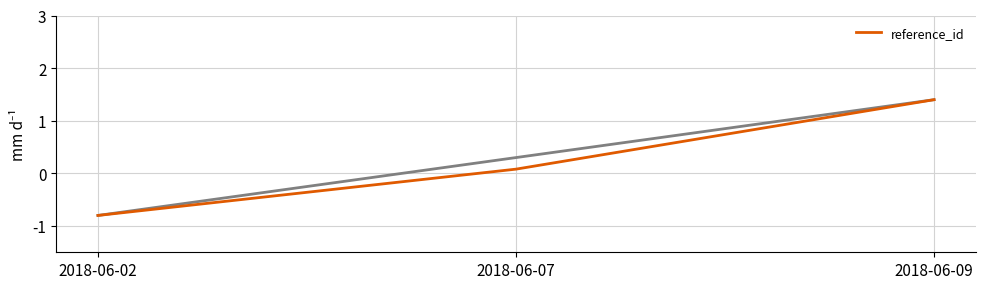

What is the minimum value shown in the chart?

-0.8